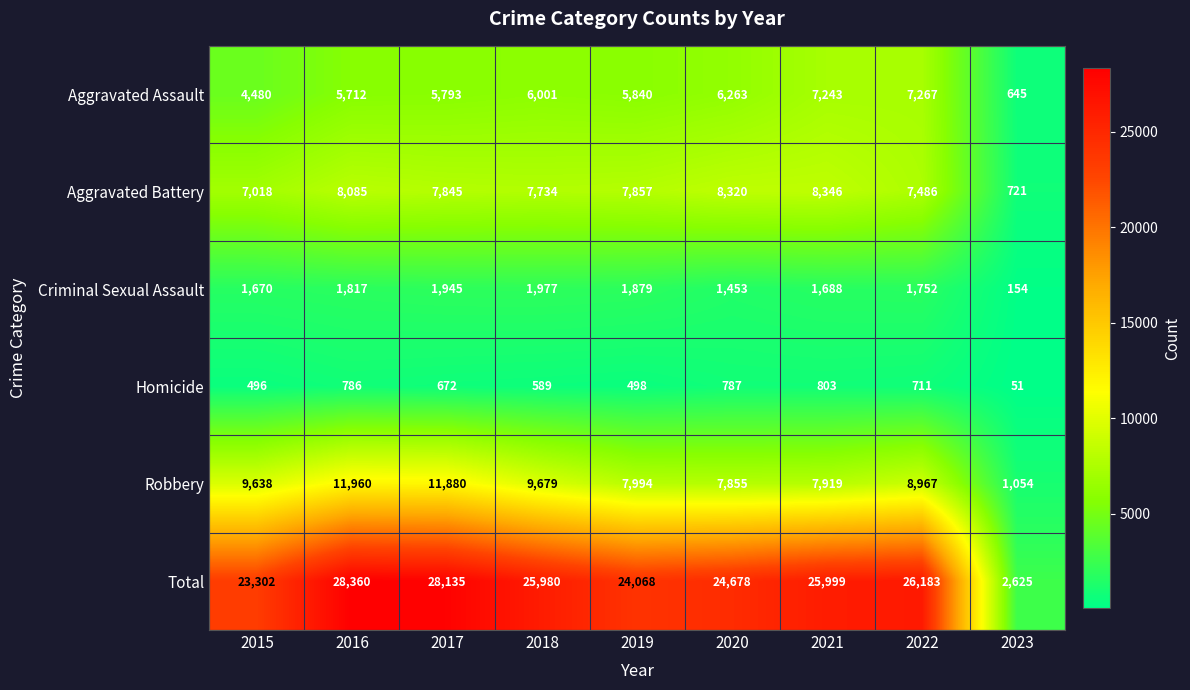

At which category is the sum across all series the highest?

2016